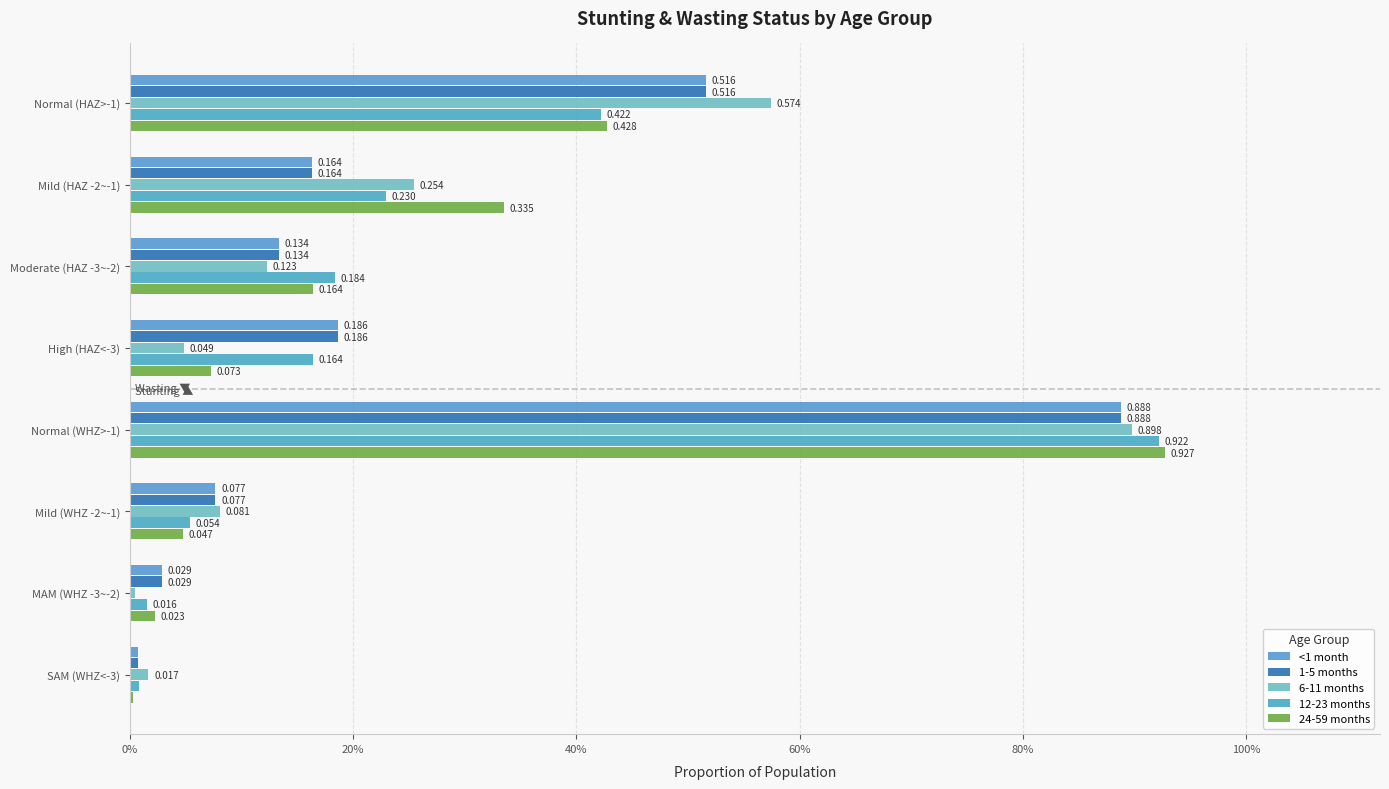

Count the number of categories in the chart.

8